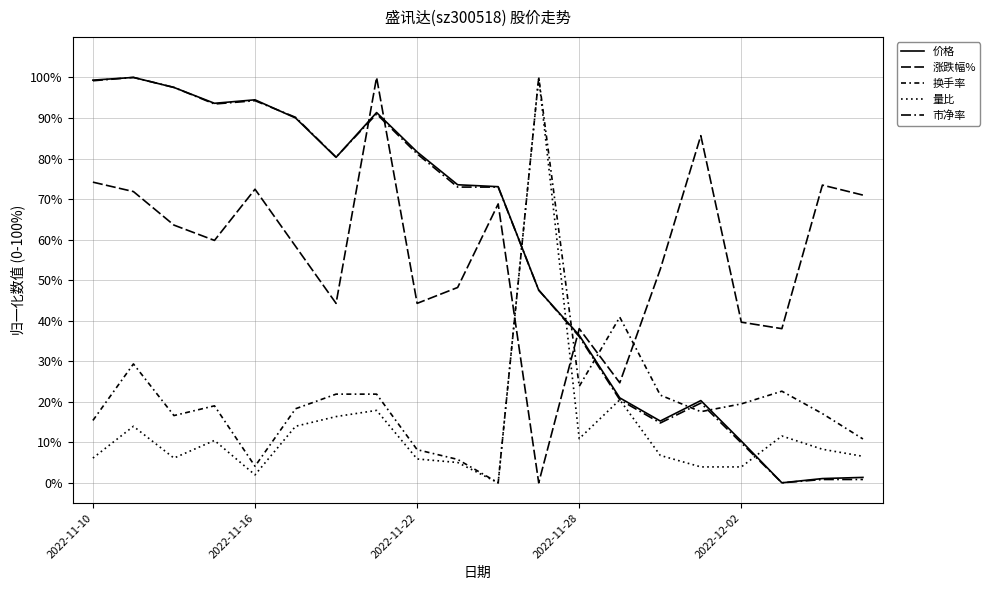

Where does the 涨跌幅% series first go above 59?

2022-11-10